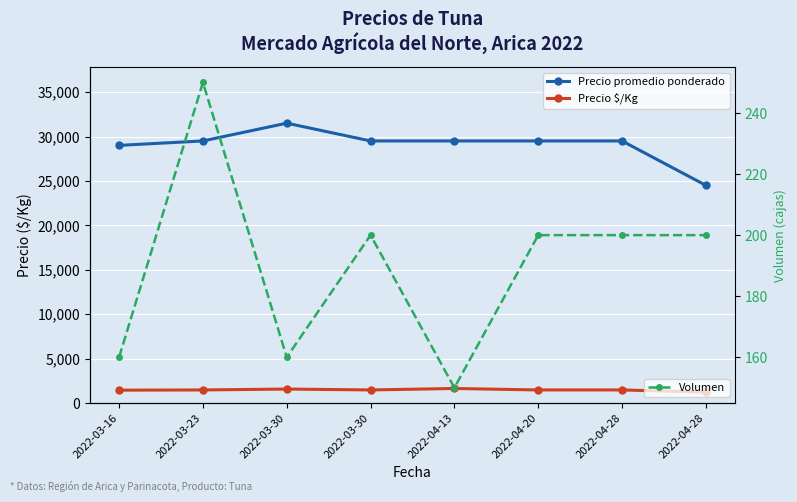

Reading left to right, what are all the values shown in this chart?

Precio promedio ponderado: 29000	29500	31500	29500	29500	29500	29500	24500
Precio $/Kg: 1450	1475	1575	1475	1639	1475	1475	1225
Volumen: 160	250	160	200	150	200	200	200